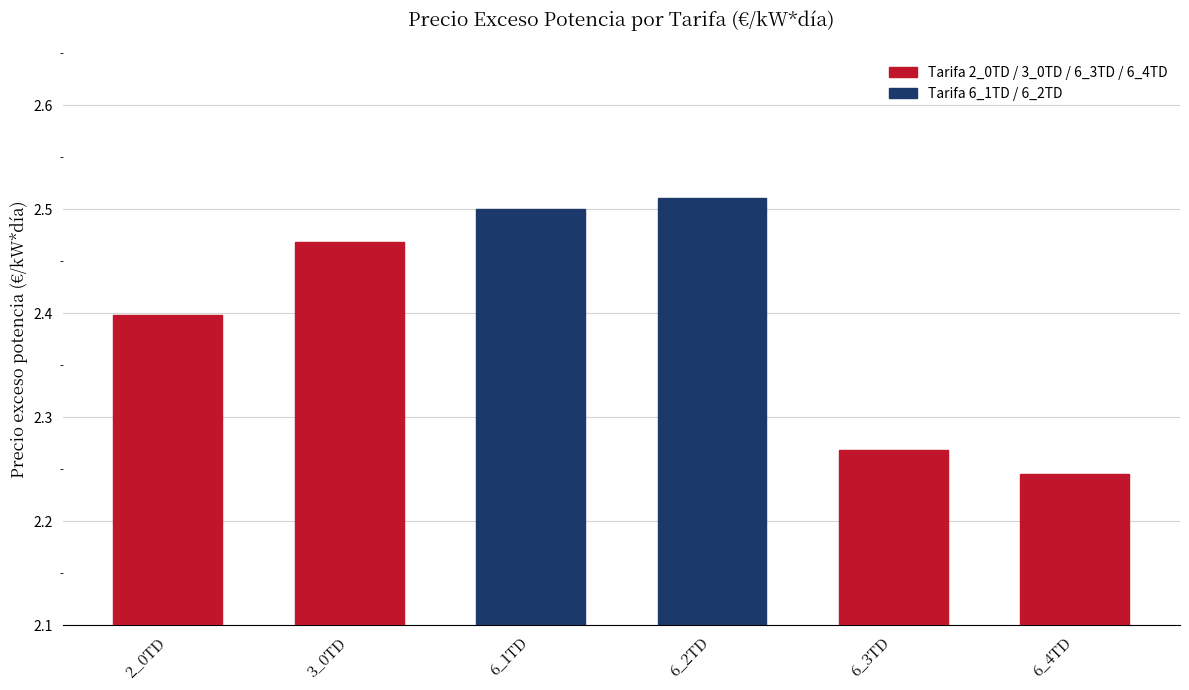

Count the values in the range 2 to 3.

6